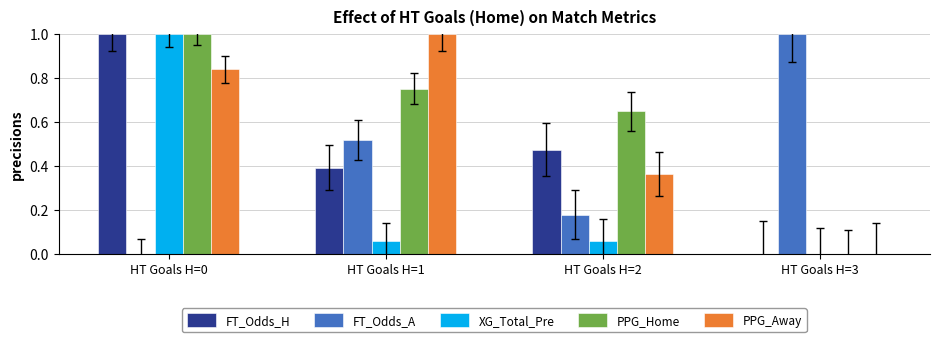

What is the total value across all series at HT Goals H=3?

1.0